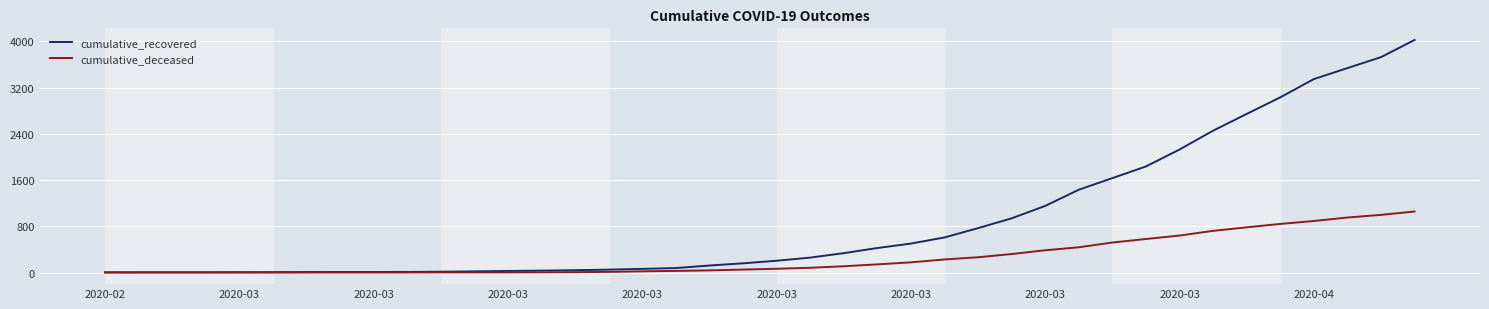

Which series has the largest total across all categories?

cumulative_recovered